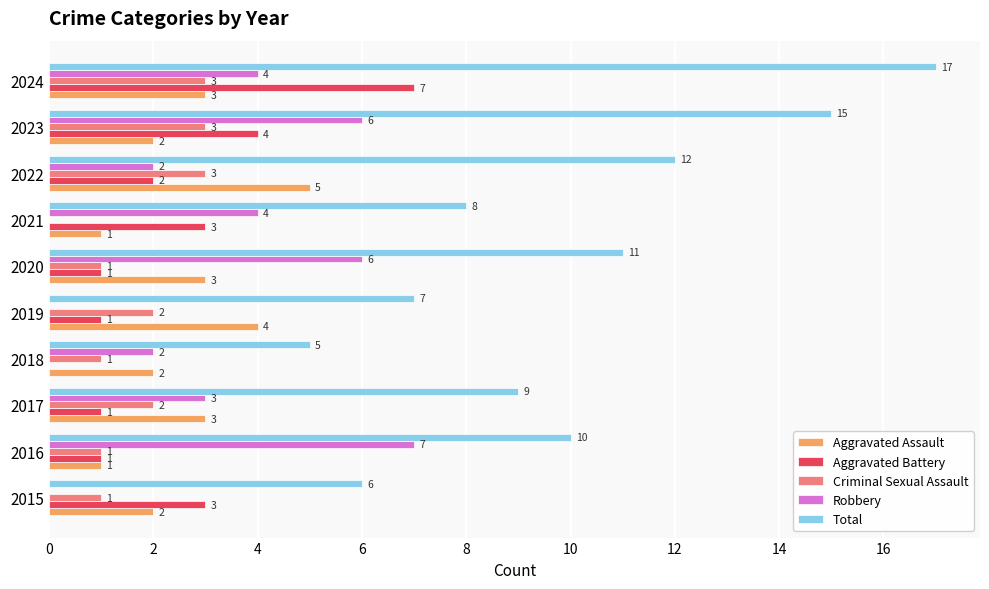

What is the highest value of the Aggravated Assault series?

5